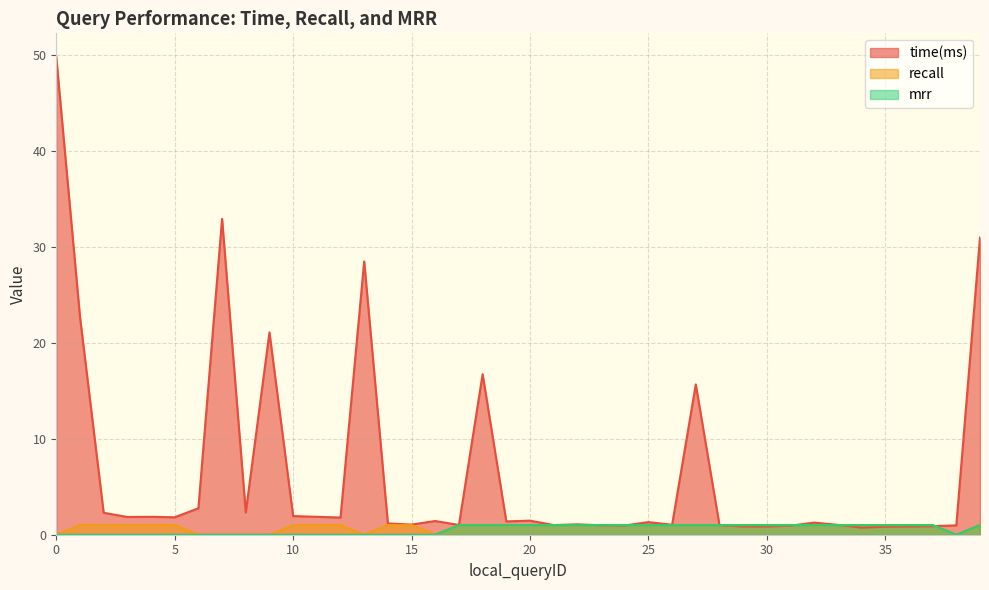

What is the total value across all series at 11?

2.9